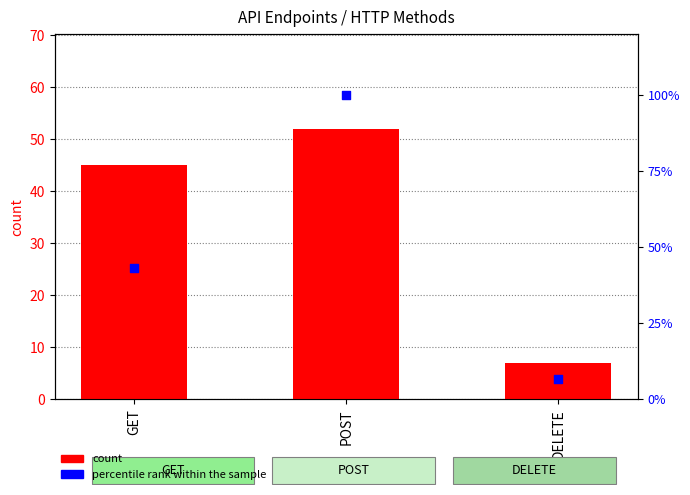

Which series has the largest total across all categories?

percentile rank within the sample